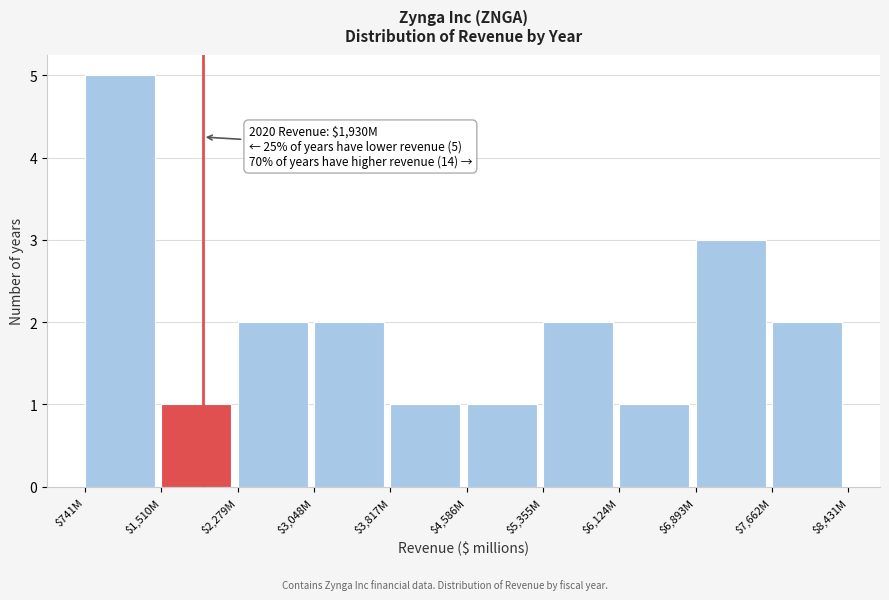

Reading left to right, list all the values displayed in this chart.

5	1	2	2	1	1	2	1	3	2